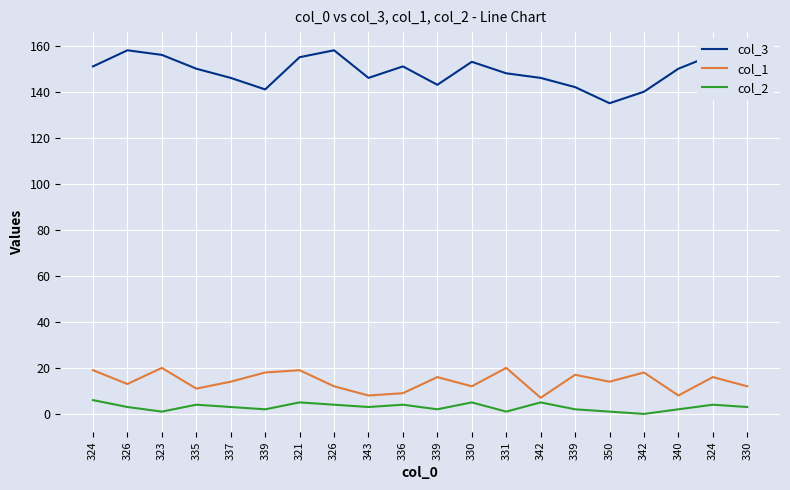

How many lines are shown in the chart?

3